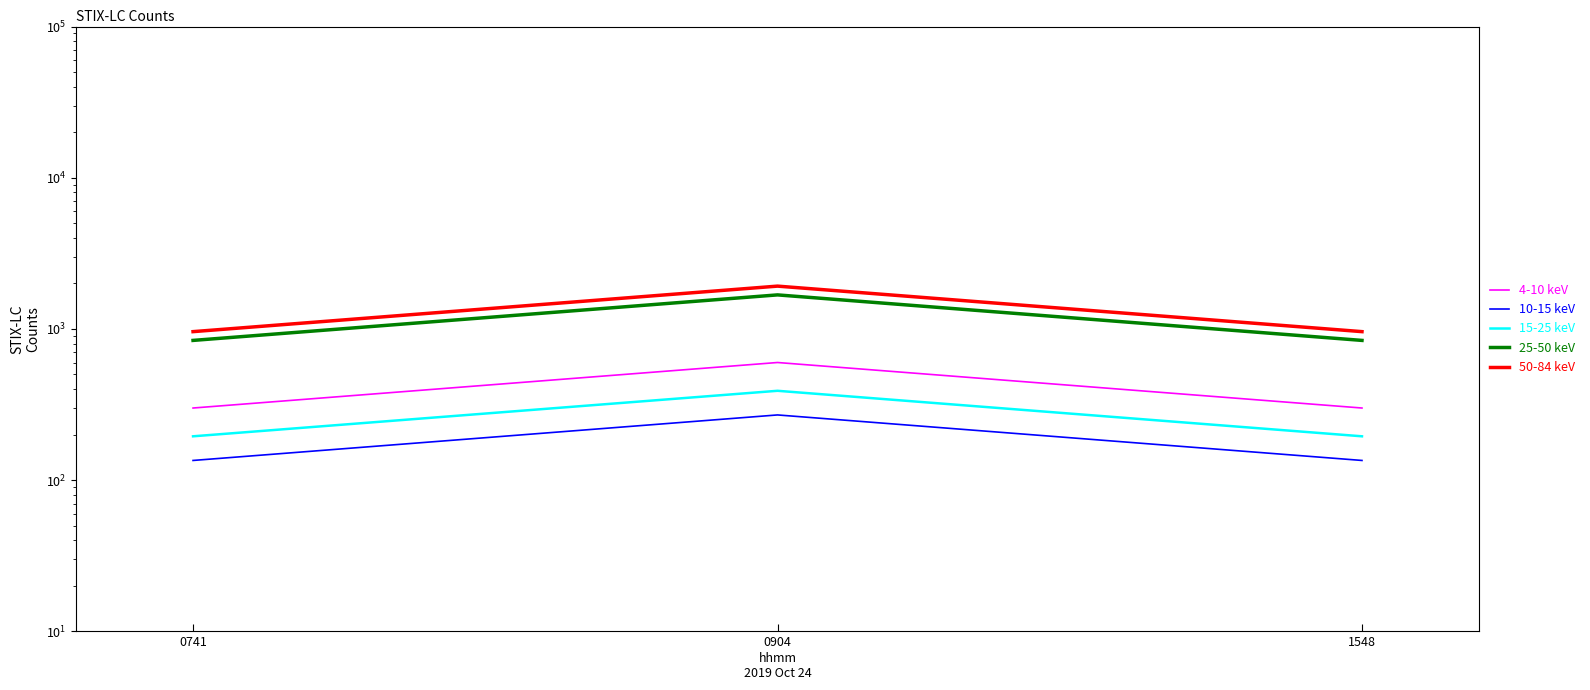

How many categories are shown in the chart?

3